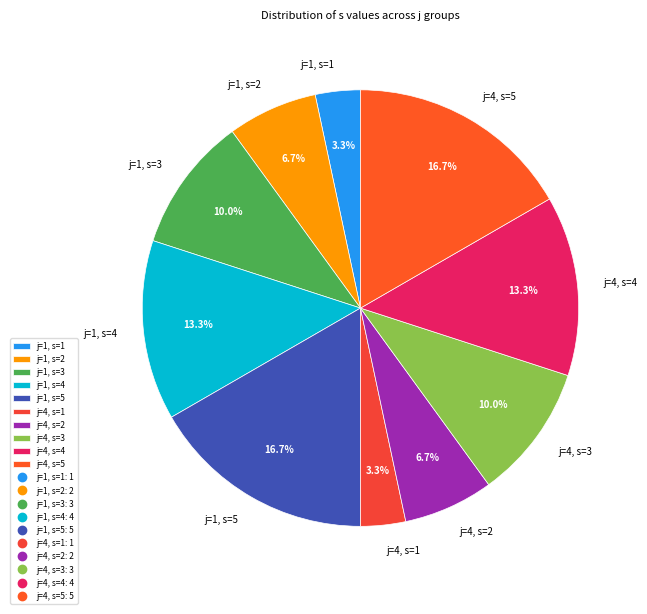

Is there a majority slice in this chart?

No